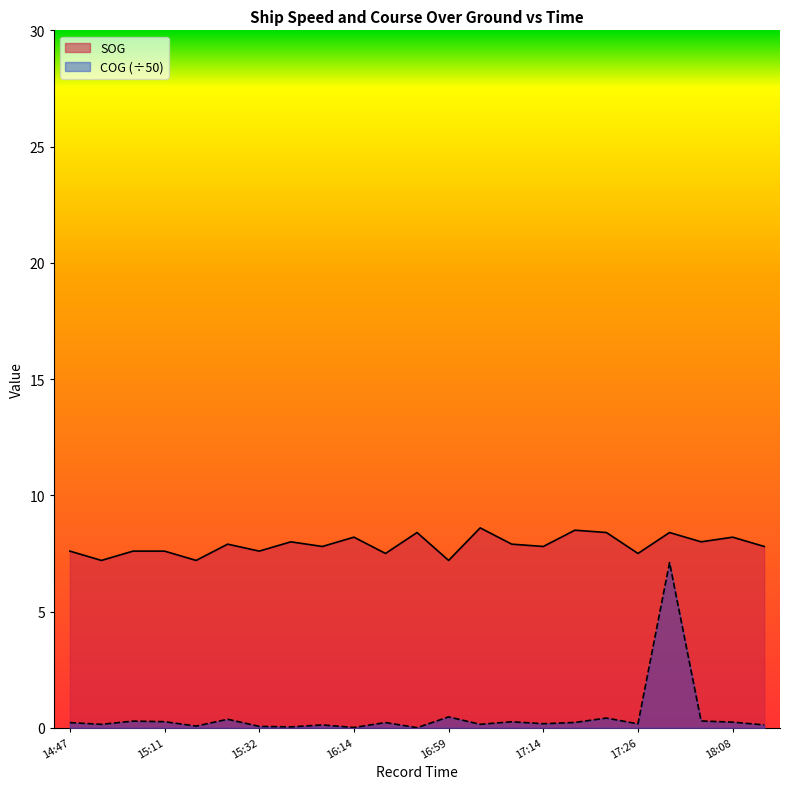

Reading left to right, what are all the values shown in this chart?

SOG: 14:47=7.6	14:56=7.2	14:59=7.6	15:11=7.6	15:20=7.2	15:26=7.9	15:32=7.6	16:02=8.0	16:05=7.8	16:14=8.2	16:38=7.5	16:47=8.4	16:59=7.2	17:02=8.6	17:08=7.9	17:14=7.8	17:17=8.5	17:20=8.4	17:26=7.5	17:44=8.4	17:47=8.0	18:08=8.2	18:20=7.8
COG: 14:47=0.2	14:56=0.1	14:59=0.3	15:11=0.3	15:20=0.1	15:26=0.4	15:32=0.1	16:02=0.0	16:05=0.1	16:14=0.0	16:38=0.2	16:47=0.0	16:59=0.5	17:02=0.1	17:08=0.3	17:14=0.2	17:17=0.2	17:20=0.4	17:26=0.2	17:44=7.1	17:47=0.3	18:08=0.2	18:20=0.1